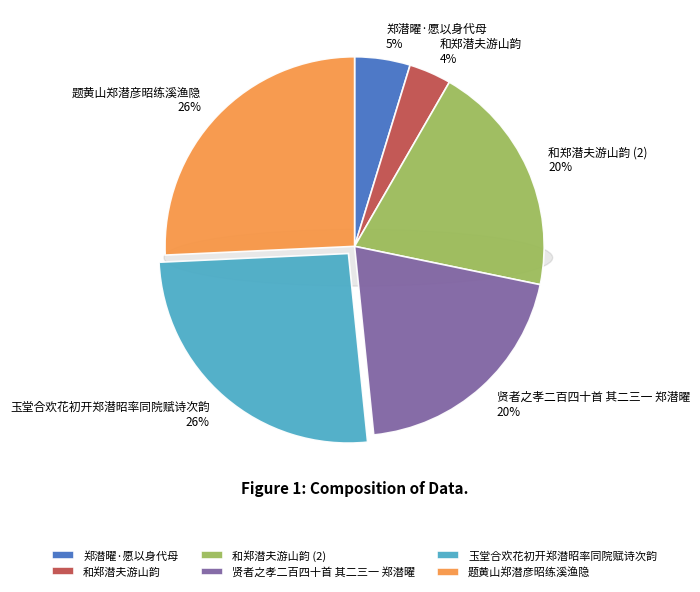

Between 题黄山郑潜彦昭练溪渔隐 and 和郑潜夫游山韵, which is larger?

题黄山郑潜彦昭练溪渔隐